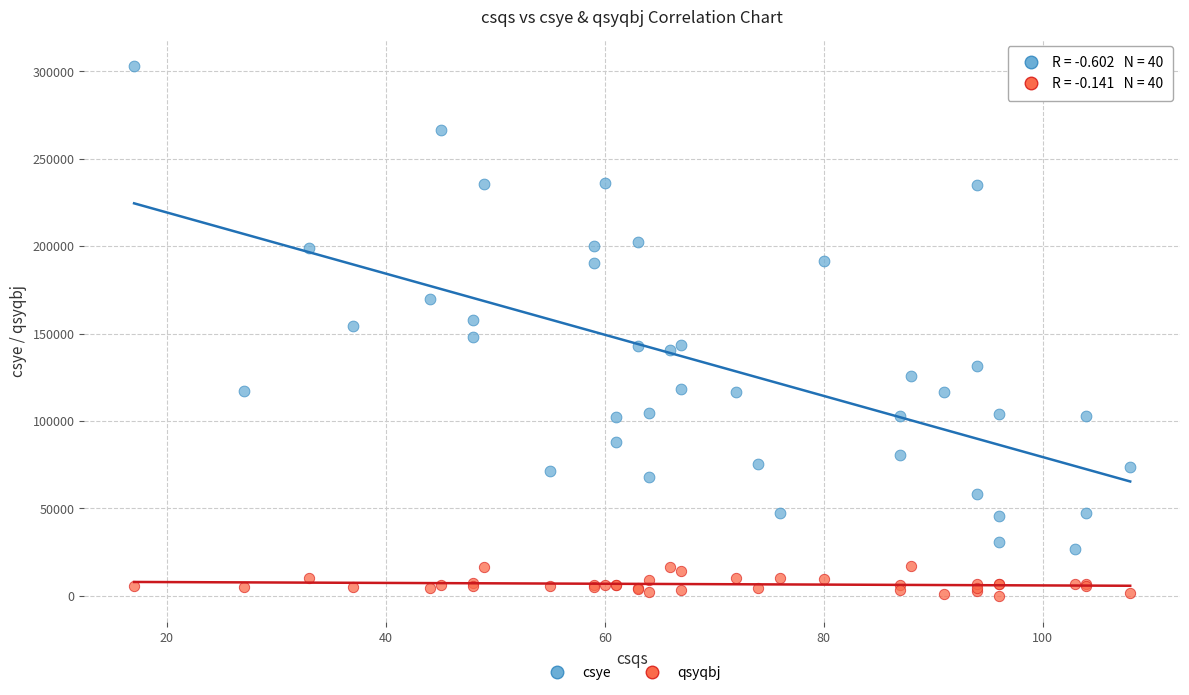

Which series contains the lowest Y value?

qsyqbj